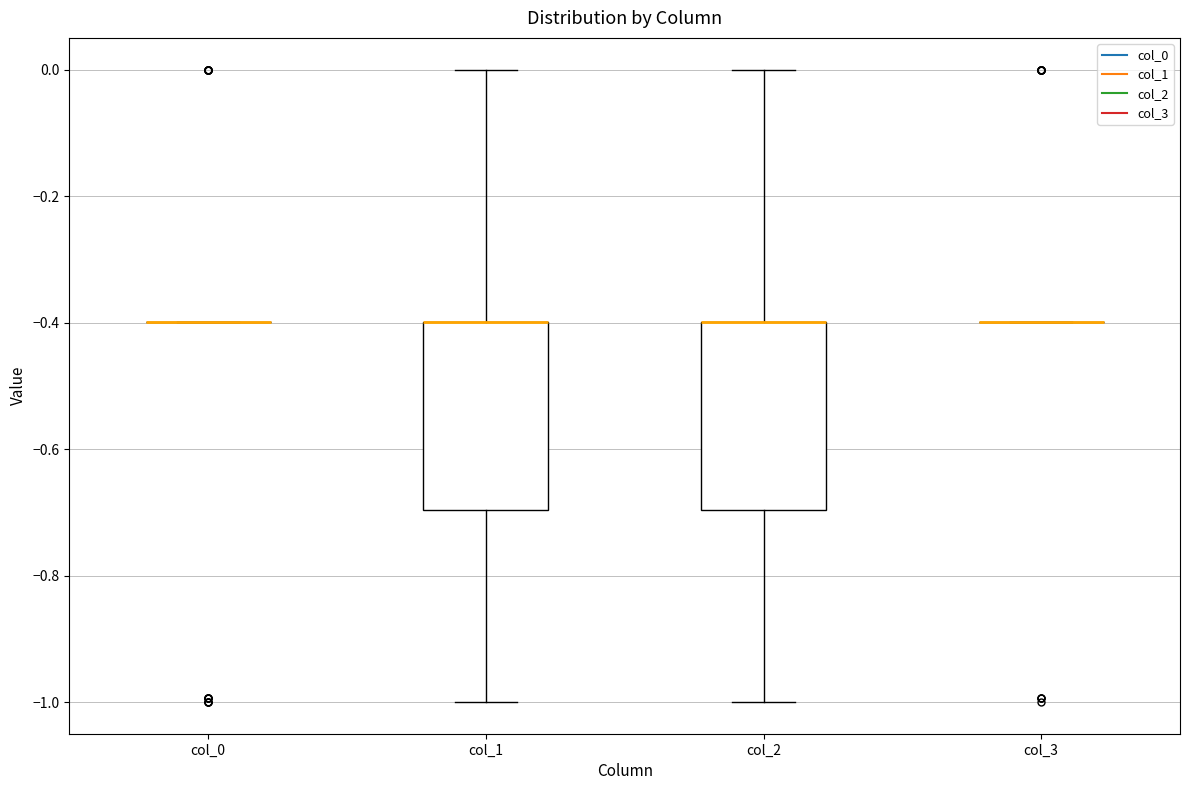

Reading left to right, transcribe this box plot: for each box, give where its median line is, the range the box spans, and where its two whiskers end, as read against the y-axis. The values are not printed on the chart, so give them approximately, as read against the axis.

col_0: box collapsed to a line at -0.4, whiskers -0.4 to -0.4
col_1: median -0.4 (drawn on the box's upper edge), box -0.7 to -0.4, whiskers -1.0 to 0.0
col_2: median -0.4 (drawn on the box's upper edge), box -0.7 to -0.4, whiskers -1.0 to 0.0
col_3: box collapsed to a line at -0.4, whiskers -0.4 to -0.4